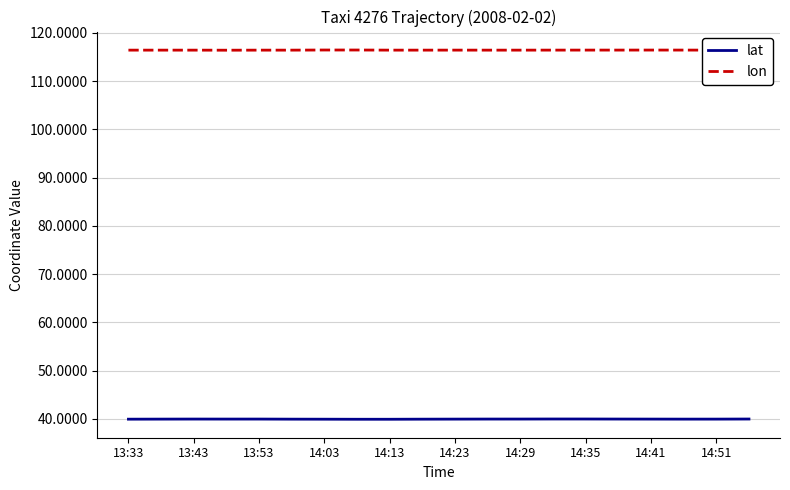

Rank the series by their maximum value, from lowest to highest.

lat, lon